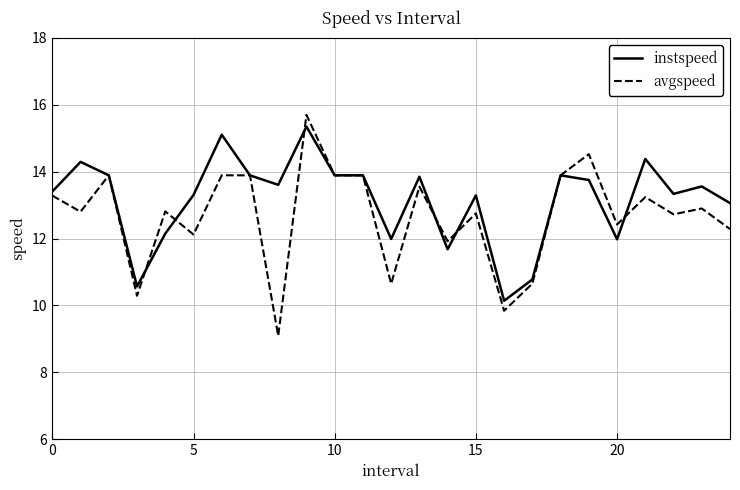

What are all the series names shown in the legend?

instspeed, avgspeed